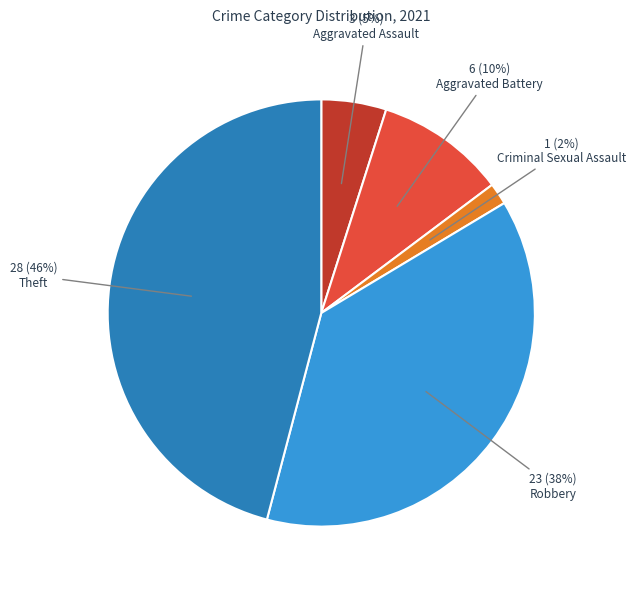

Do Aggravated Battery and Criminal Sexual Assault together represent more than half of the pie?

No